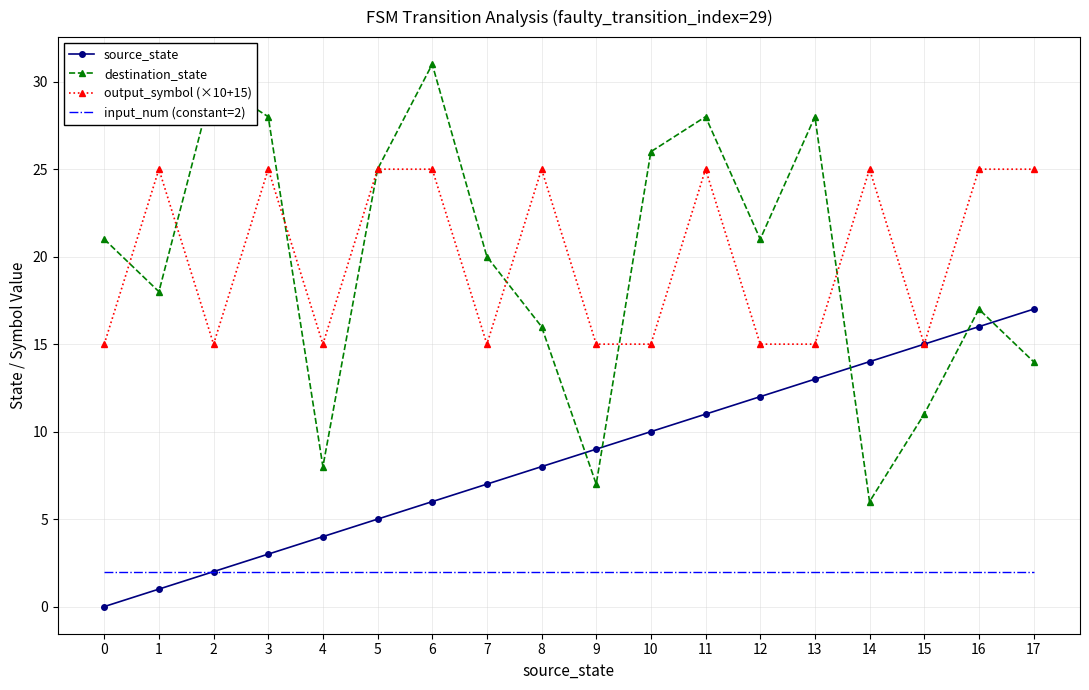

True or false: output_symbol (×10+15) and input_num (constant=2) intersect in this chart.

False